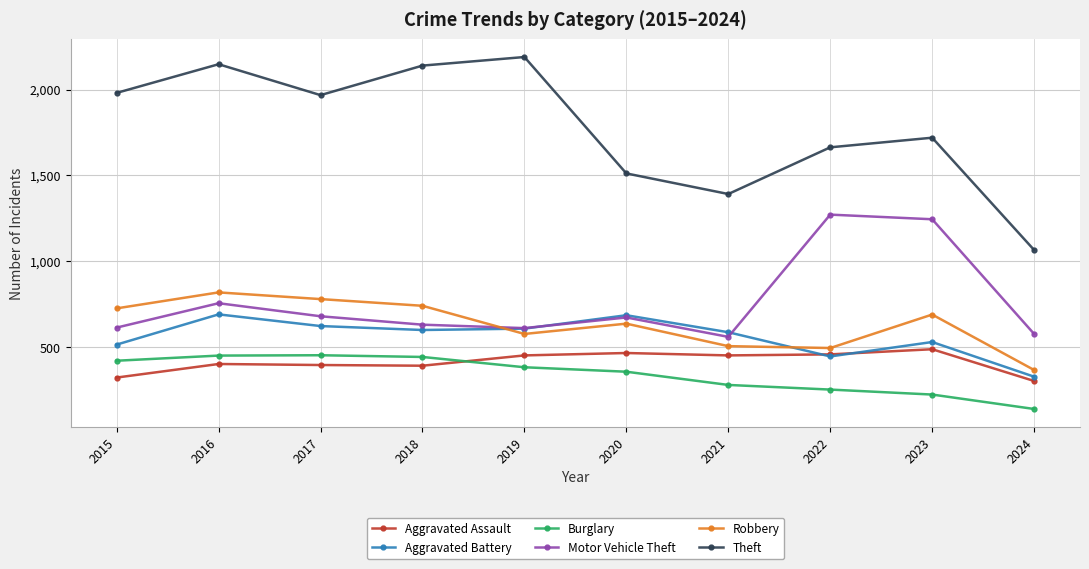

True or false: Aggravated Assault and Robbery cross at least once.

False